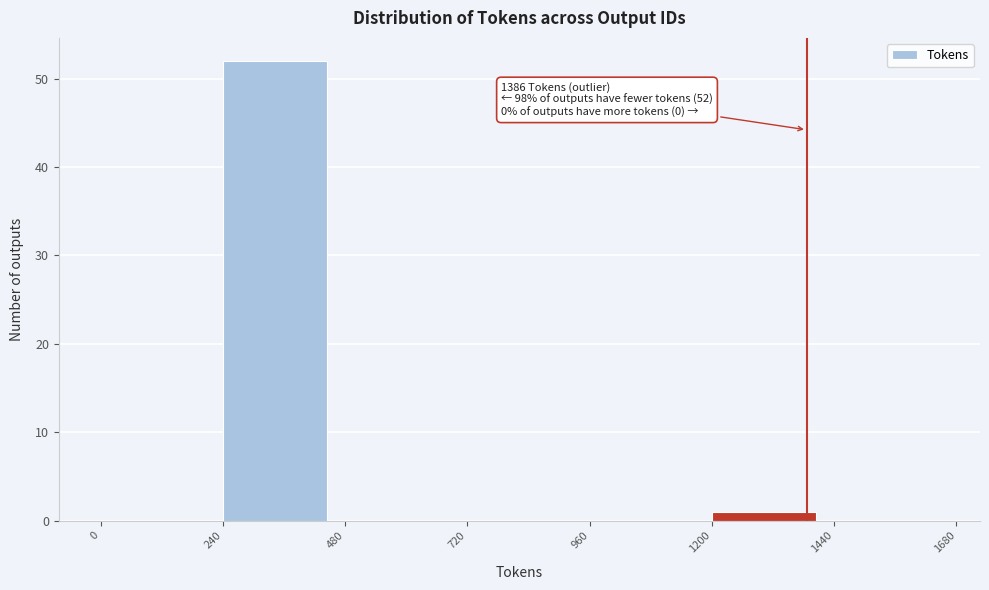

Which range on the x-axis has the tallest bar?

240 to 480